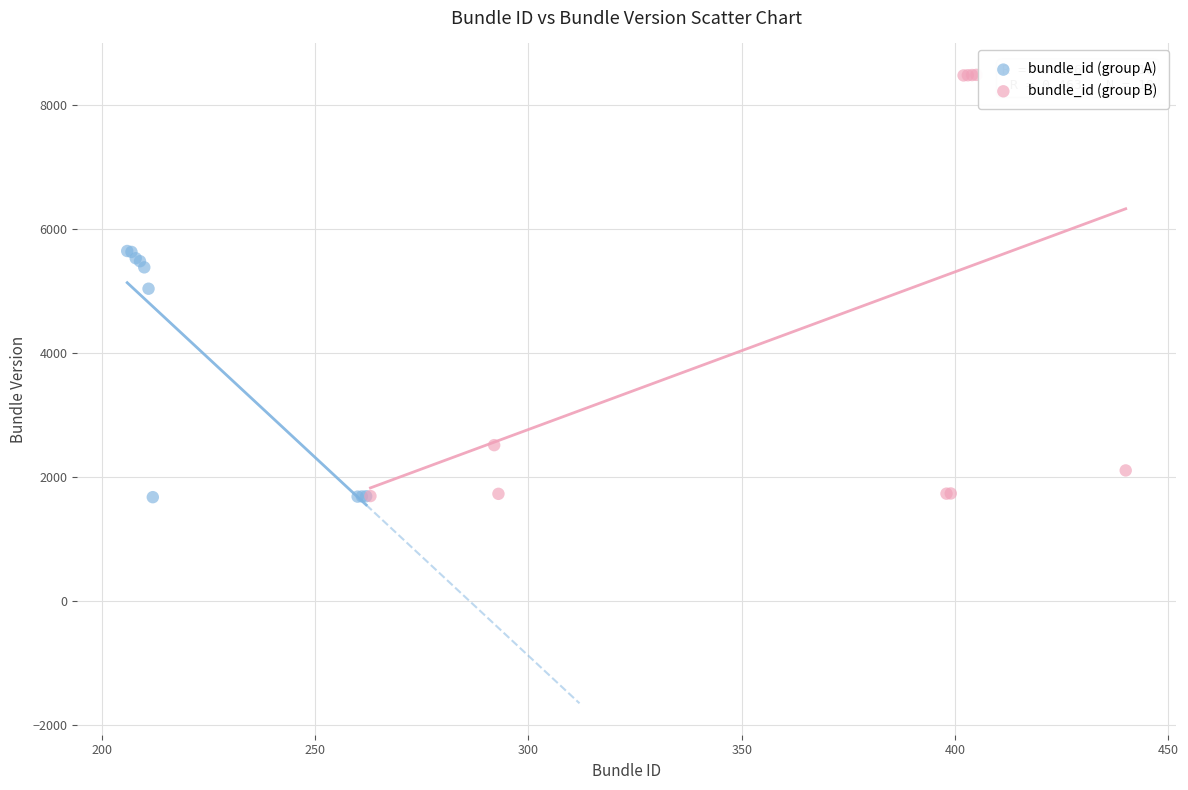

Which series has the largest Y range (max minus min)?

bundle_id (group B)